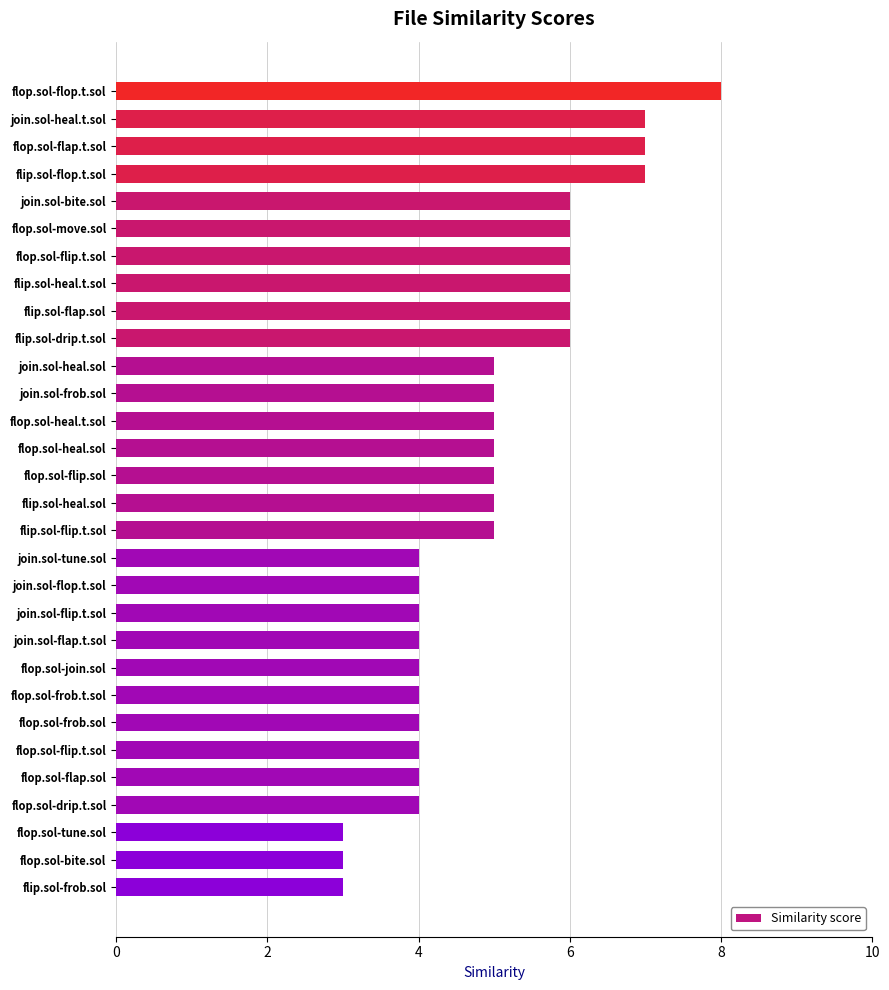

How many categories are shown in the chart?

30